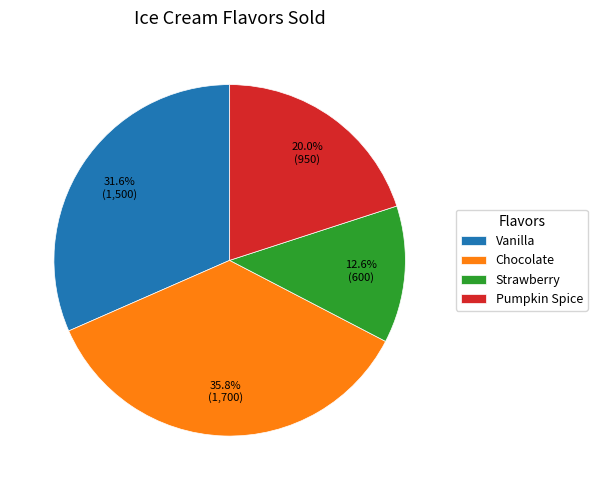

Which category has the smallest portion of the pie?

Strawberry